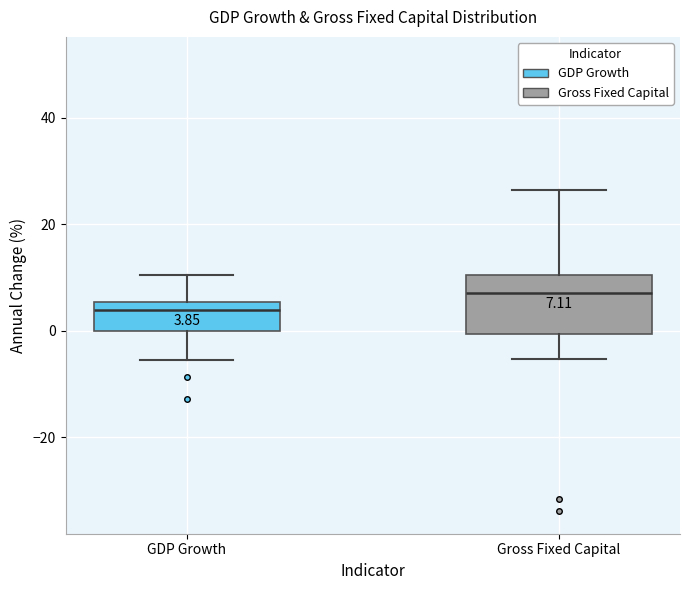

Comparing the boxes themselves (not the whiskers), which one is the tallest?

Gross Fixed Capital